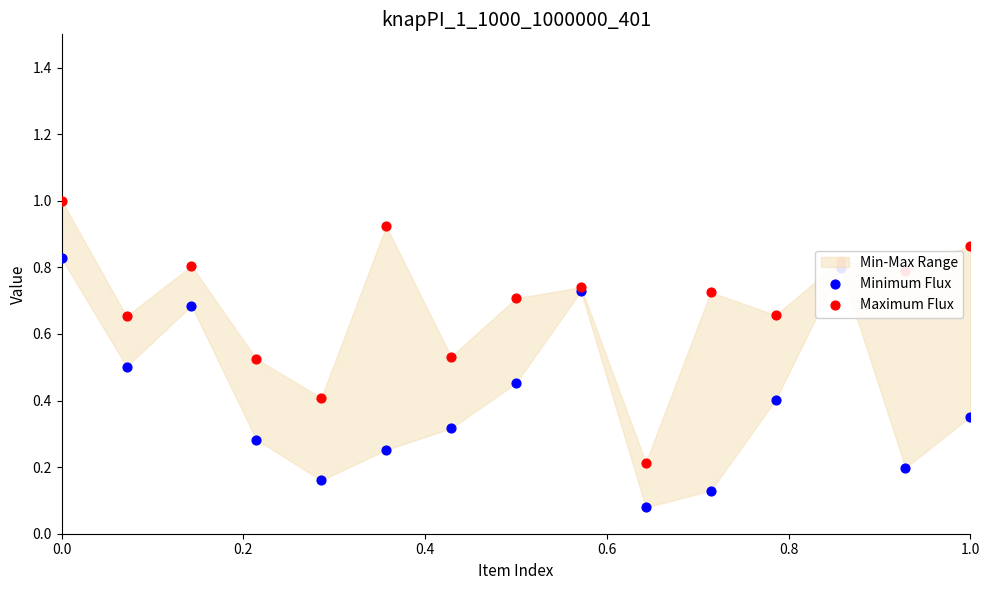

Which series has the widest spread of Y values?

Maximum Flux